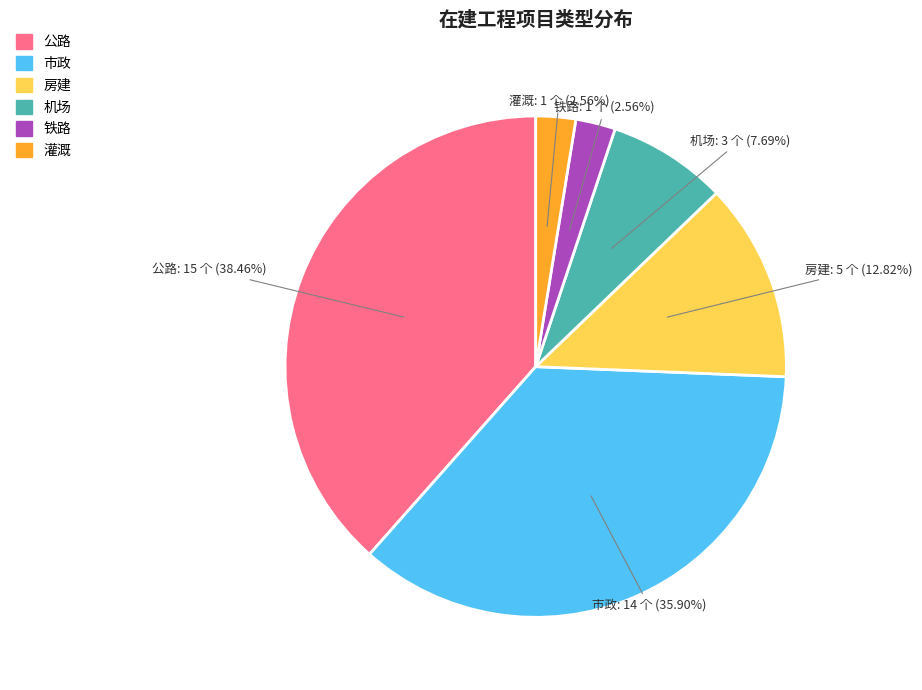

Which has a higher value, 公路 or 铁路?

公路